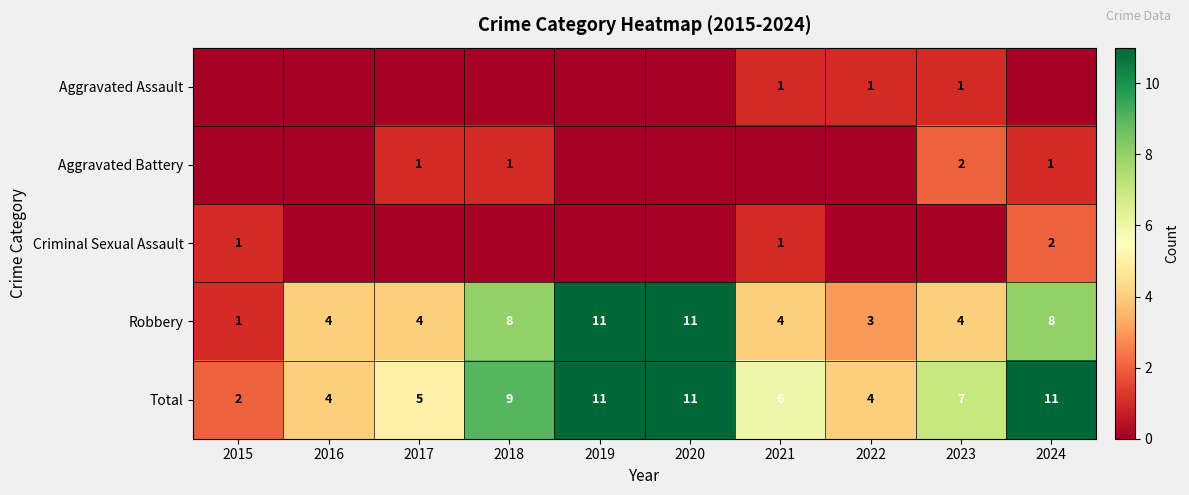

How many Robbery values are between 4 and 8?

6